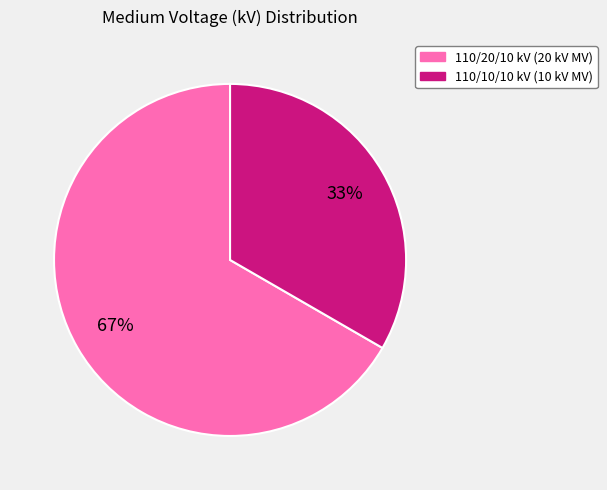

Is there a majority slice in this chart?

Yes